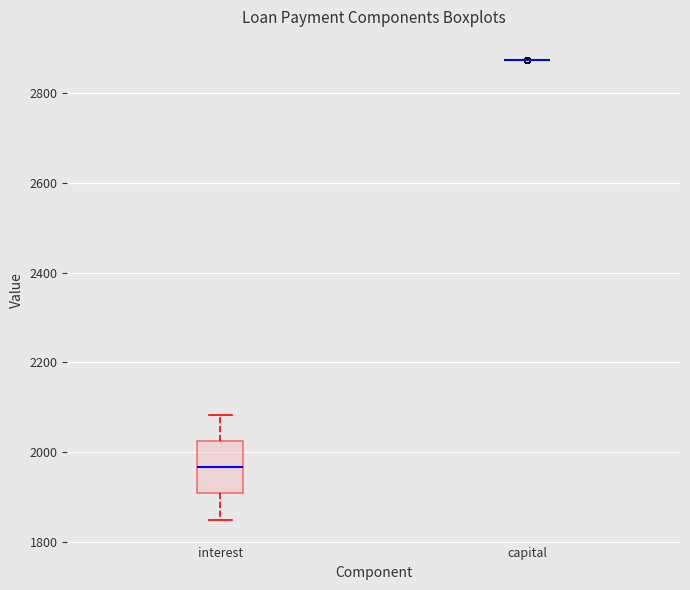

Reading left to right, read every box against the y-axis: the position of its median line, the range the box covers, and the ends of its whiskers. The values are not printed on the chart, so give them approximately, as read against the axis.

interest: median 1960, box 1900 to 2020, whiskers 1840 to 2080
capital: box collapsed to a line at 2880, whiskers 2880 to 2880